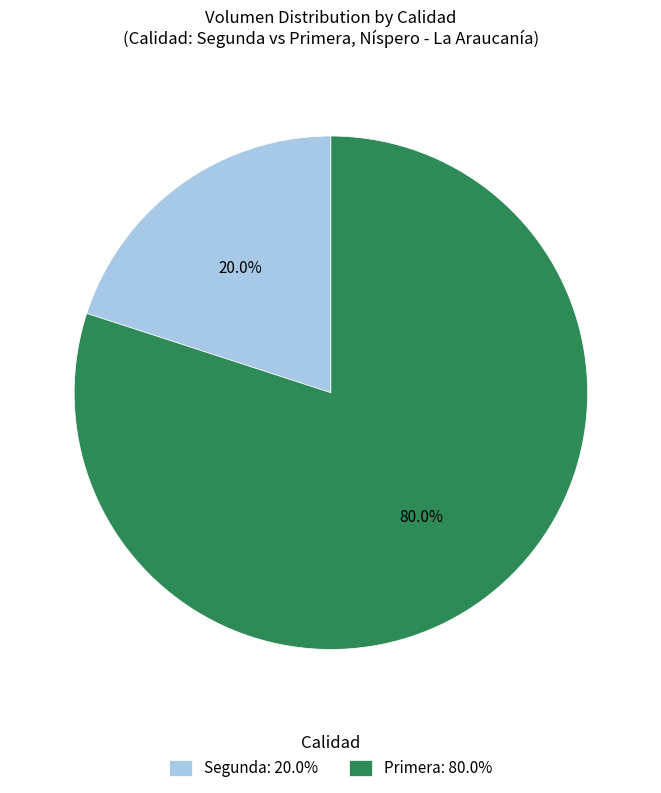

What percentage is NOT represented by Segunda?

80.0%